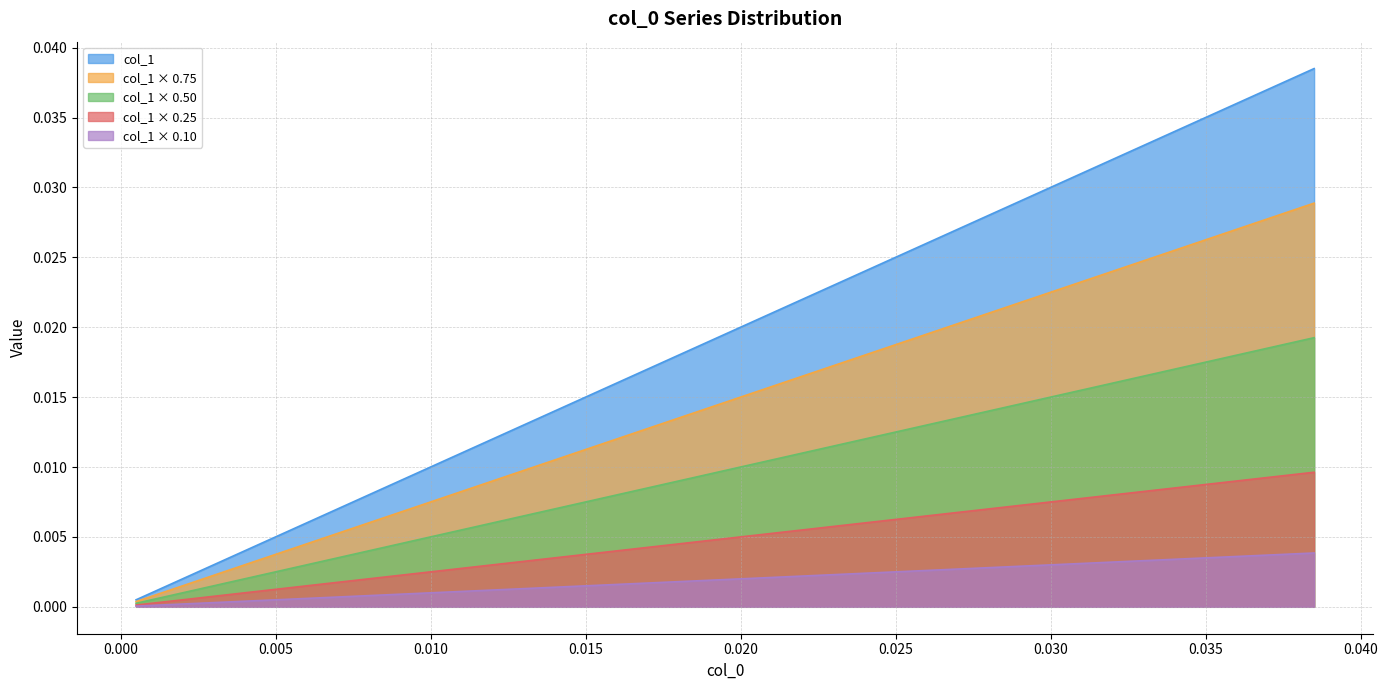

What are all the series names shown in the legend?

col_1, col_1 × 0.75, col_1 × 0.50, col_1 × 0.25, col_1 × 0.10